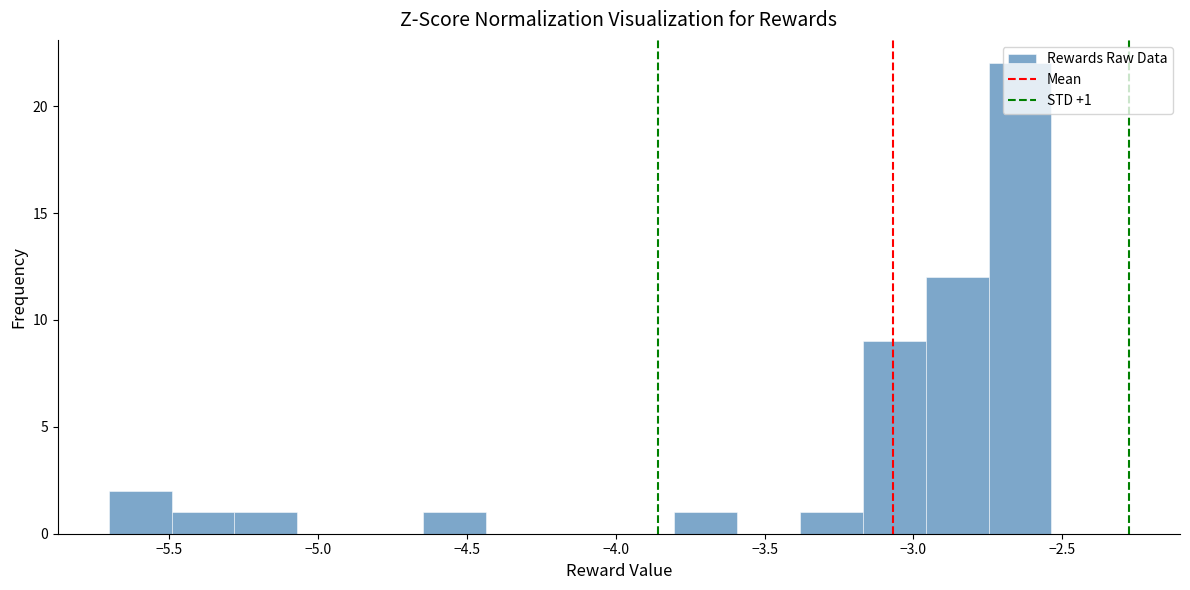

Which range on the x-axis has the tallest bar?

-2.75 to -2.55